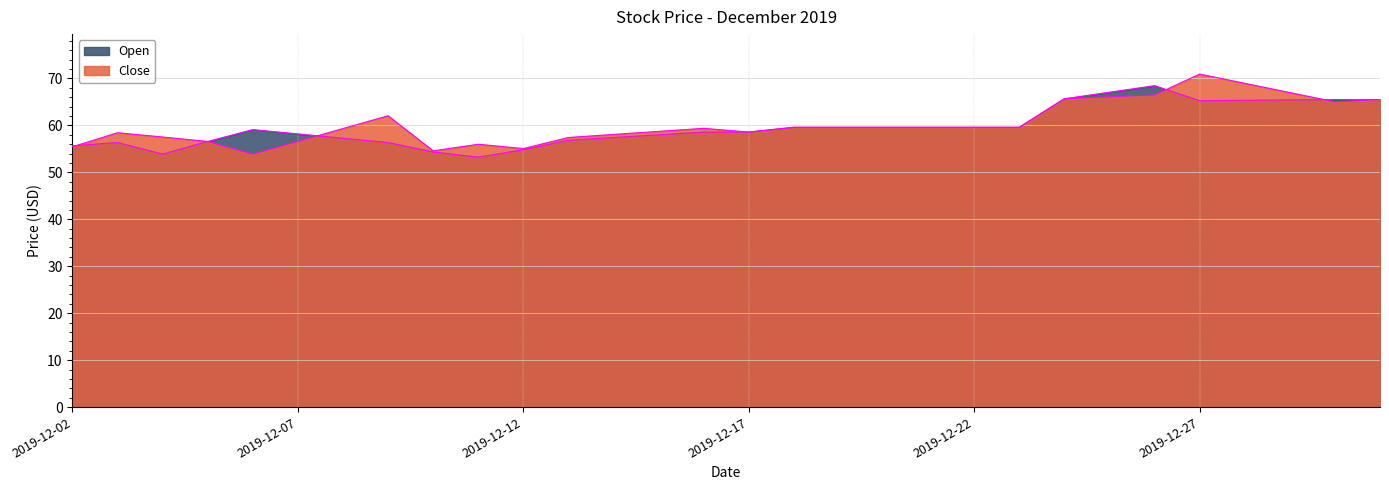

Does the chart display data point markers on the line(s)?

No